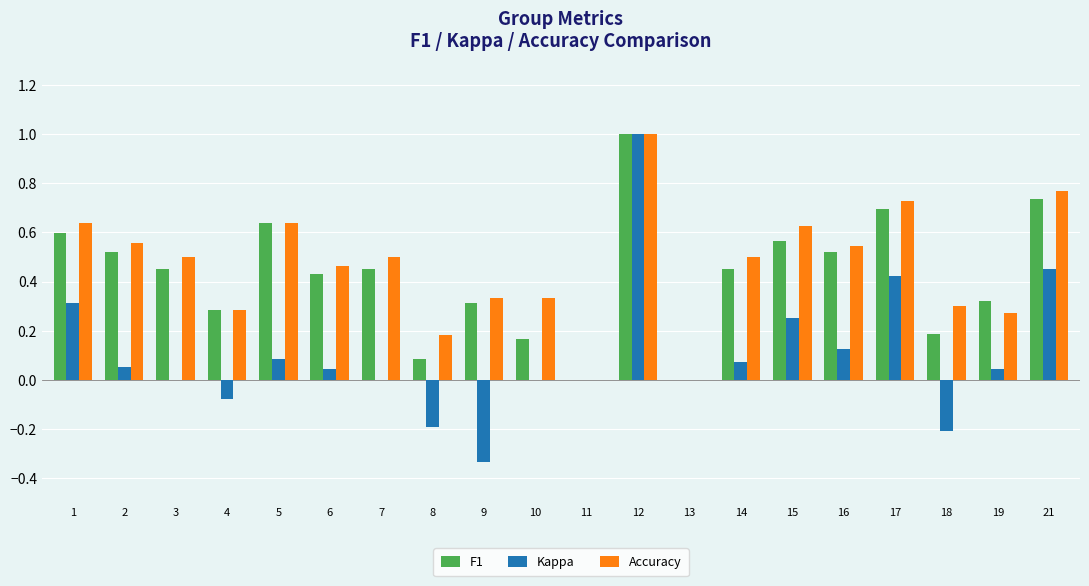

Which series changed the most between 3 and 15?

Kappa